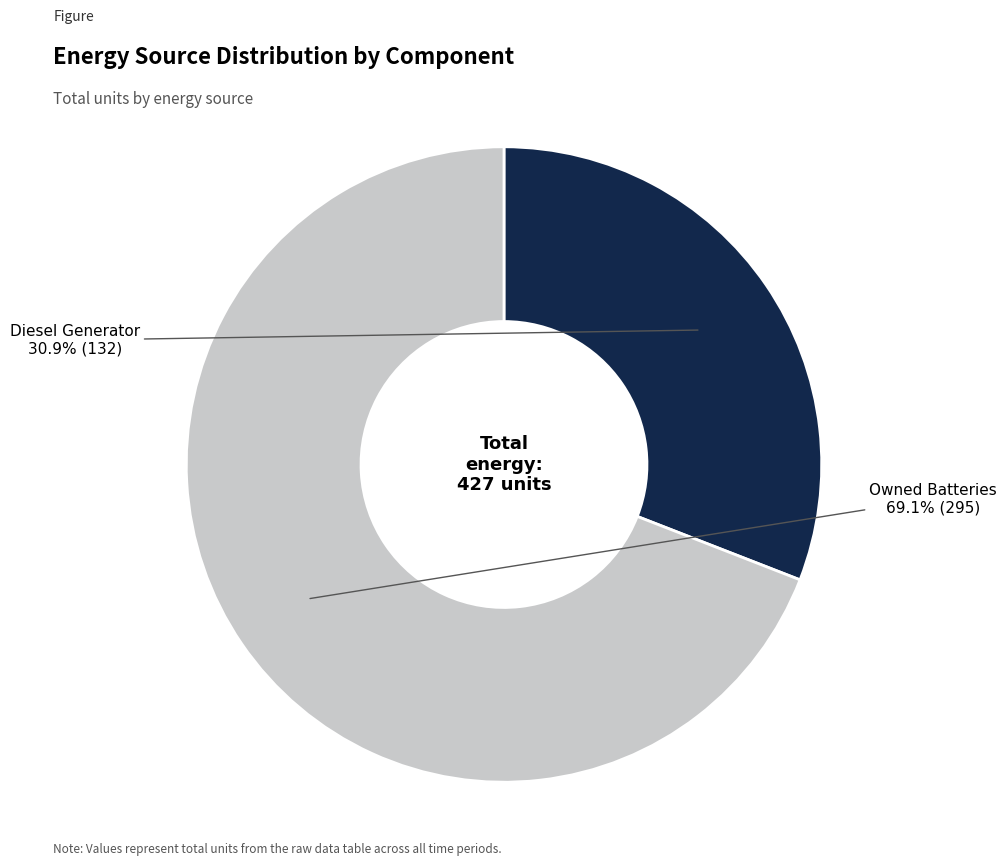

Is there a majority slice in this chart?

Yes